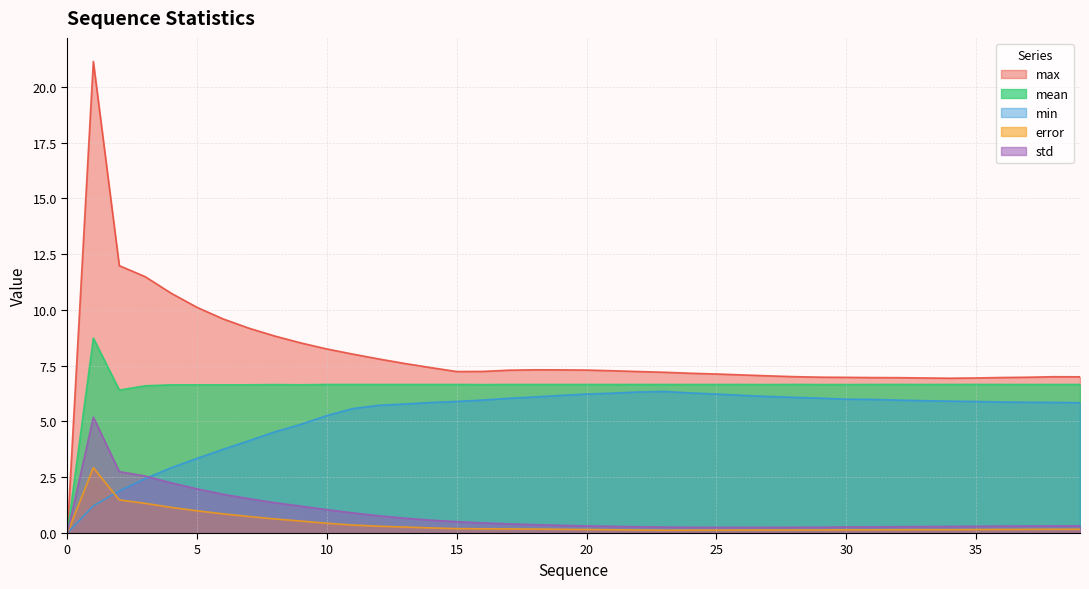

Which series has the largest total across all categories?

max